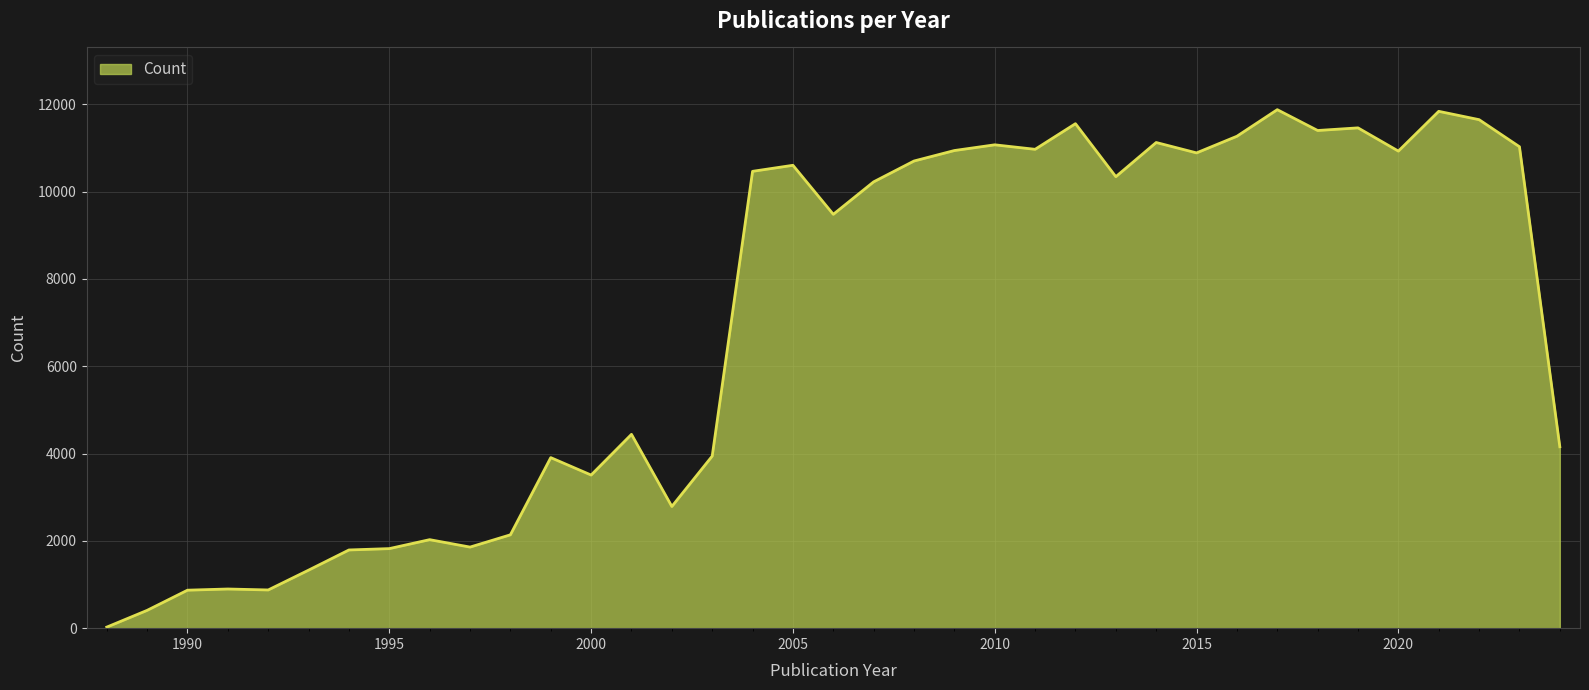

True or false: the data has more than 1 interior local peaks.

True